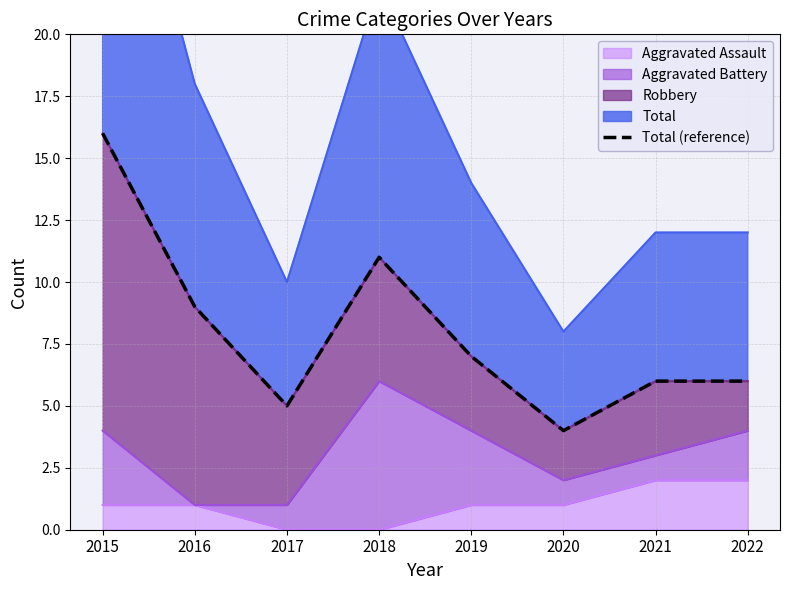

At which category does the data reach its first local peak?

2018